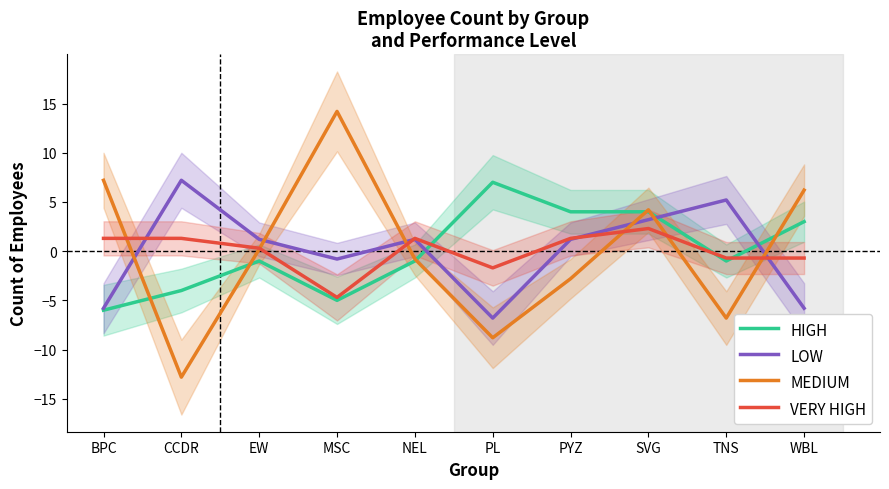

Where does the VERY HIGH series first go above 1?

BPC